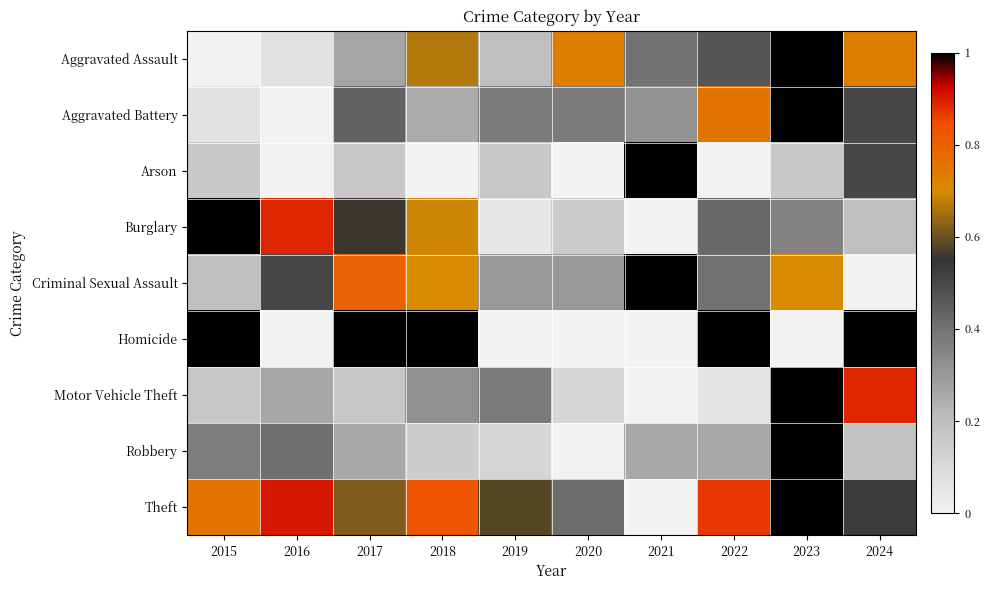

Count the number of categories in the chart.

10